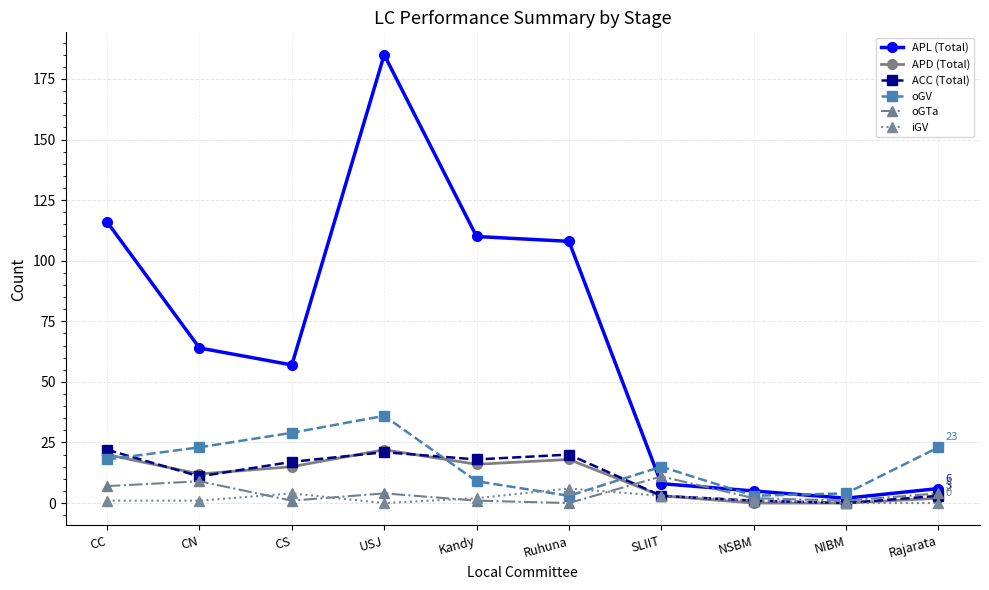

Reading left to right, transcribe all the data shown in this chart.

APL (Total): CC=116	CN=64	CS=57	USJ=185	Kandy=110	Ruhuna=108	SLIIT=8	NSBM=5	NIBM=2	Rajarata=6
APD (Total): CC=20	CN=12	CS=15	USJ=22	Kandy=16	Ruhuna=18	SLIIT=3	NSBM=0	NIBM=0	Rajarata=2
ACC (Total): CC=22	CN=11	CS=17	USJ=21	Kandy=18	Ruhuna=20	SLIIT=3	NSBM=1	NIBM=0	Rajarata=3
oGV: CC=18	CN=23	CS=29	USJ=36	Kandy=9	Ruhuna=3	SLIIT=15	NSBM=3	NIBM=4	Rajarata=23
oGTa: CC=7	CN=9	CS=1	USJ=4	Kandy=1	Ruhuna=0	SLIIT=11	NSBM=2	NIBM=1	Rajarata=4
iGV: CC=1	CN=1	CS=4	USJ=0	Kandy=2	Ruhuna=6	SLIIT=3	NSBM=1	NIBM=0	Rajarata=0